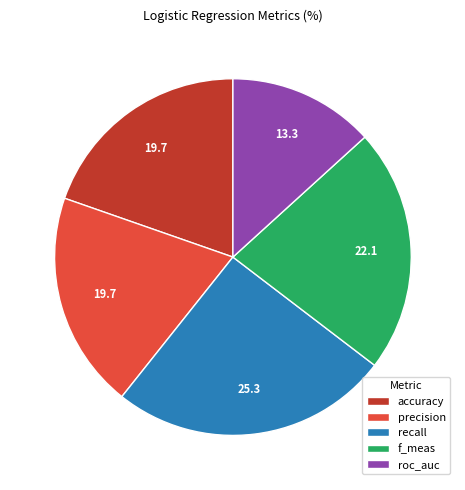

True or false: roc_auc accounts for 13% of the total.

True